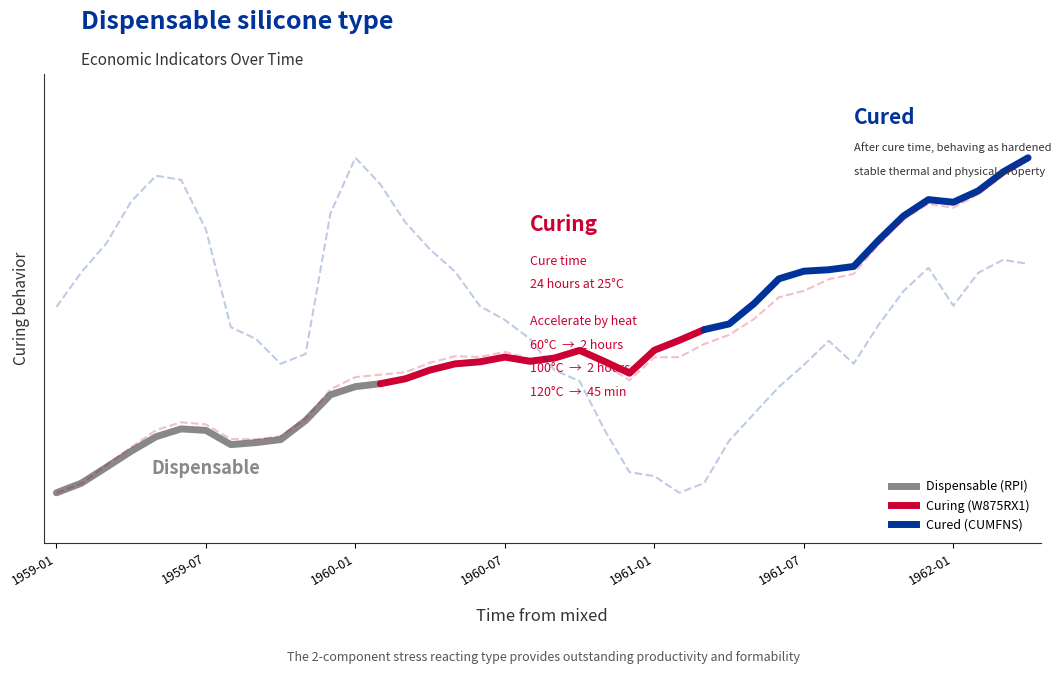

In CUMFNS, how many points are lower than both neighbors (excluding endpoints)?

4